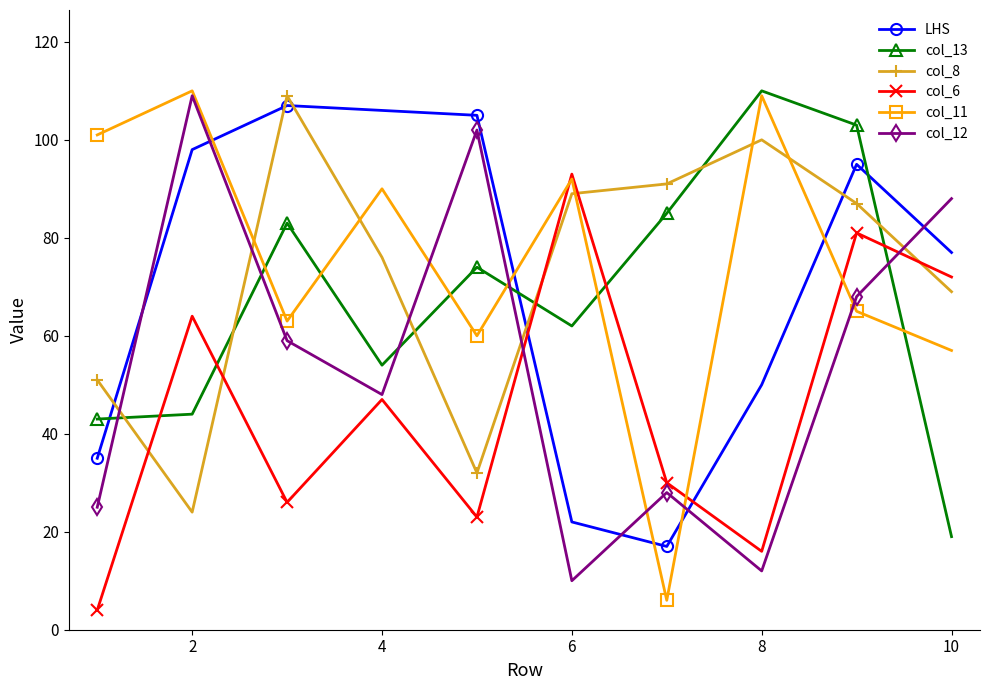

True or false: col_11 has more than 2 interior local peaks.

True